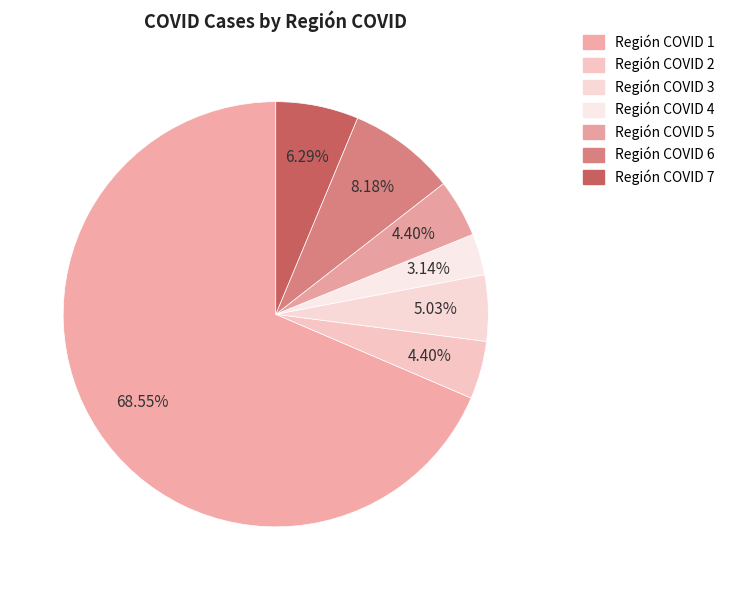

To the nearest percent, what percentage of the pie is Región COVID 6?

8%